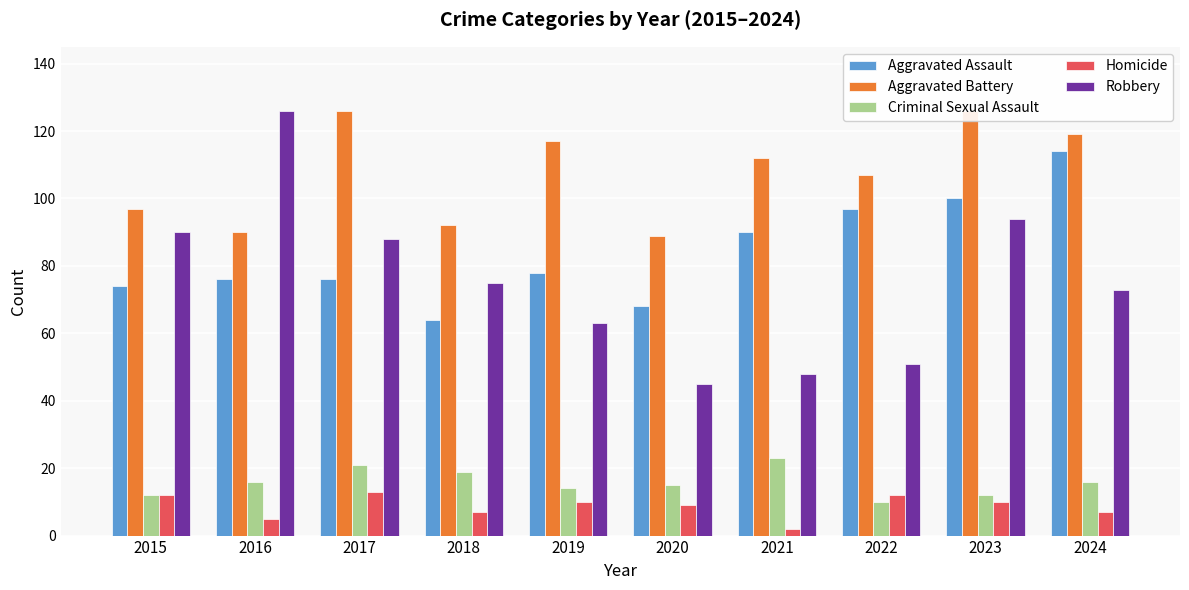

How many data points in Aggravated Battery are less than 112?

5